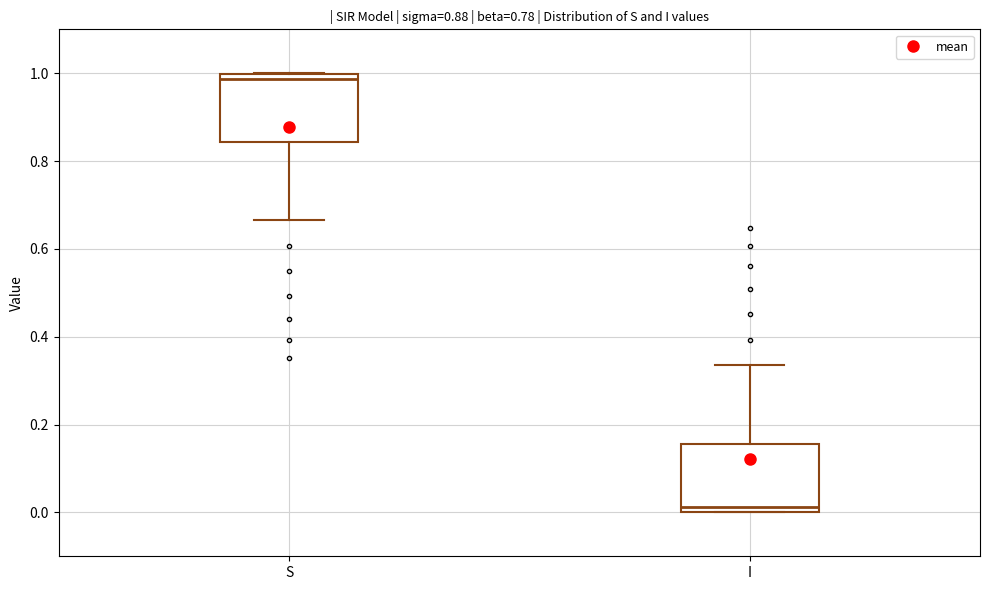

Which box's median line is the highest?

S